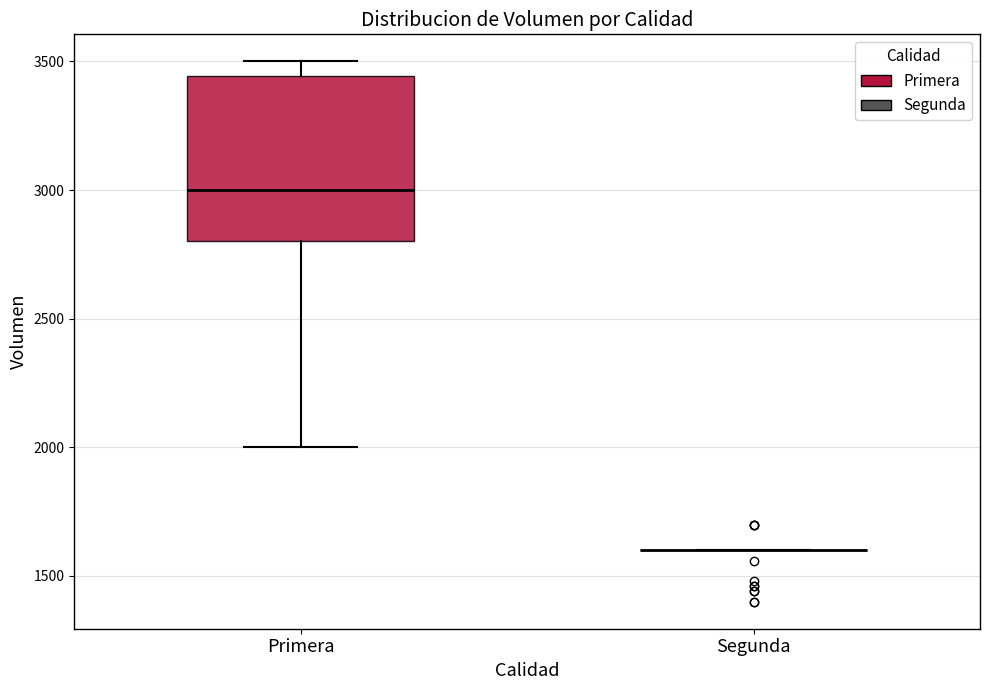

Reading left to right, transcribe this box plot: for each box, give where its median line is, the range the box spans, and where its two whiskers end, as read against the y-axis. The values are not printed on the chart, so give them approximately, as read against the axis.

Primera: median 3000, box 2800 to 3450, whiskers 2000 to 3500
Segunda: box collapsed to a line at 1600, whiskers 1600 to 1600